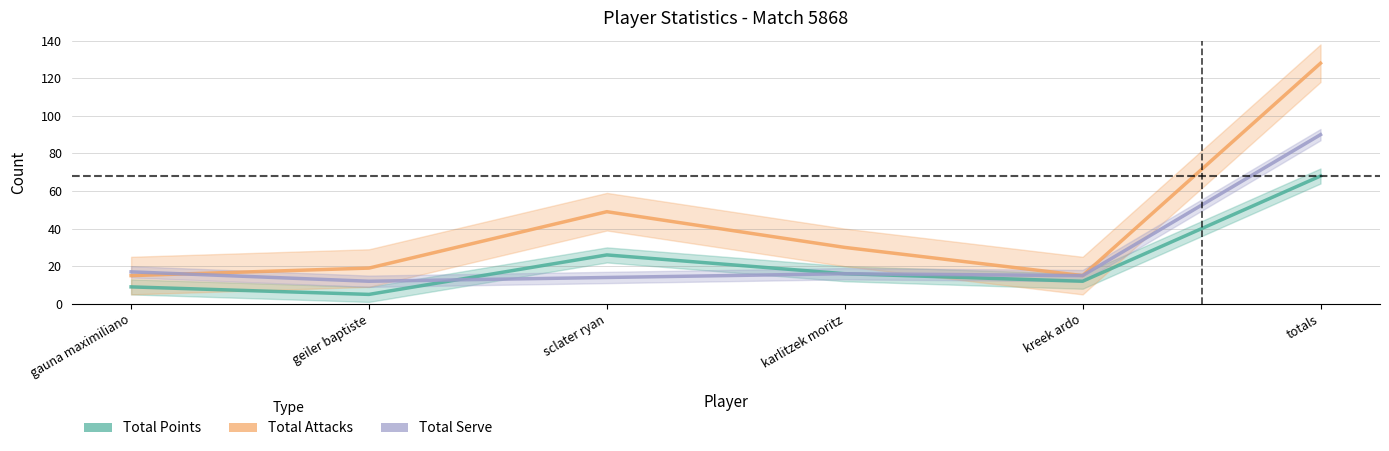

What is the difference between the maximum and minimum values in the Total Points series?

63